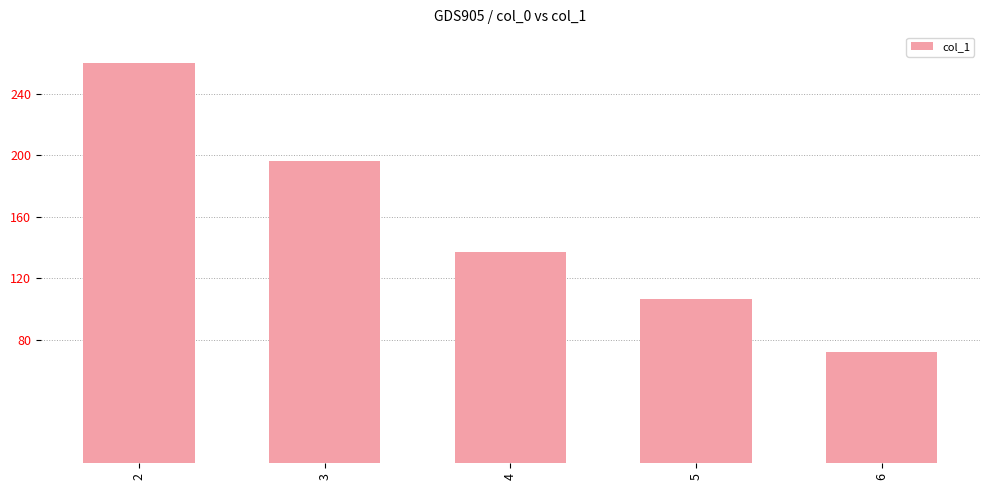

Rank the categories by value from lowest to highest.

6, 5, 4, 3, 2